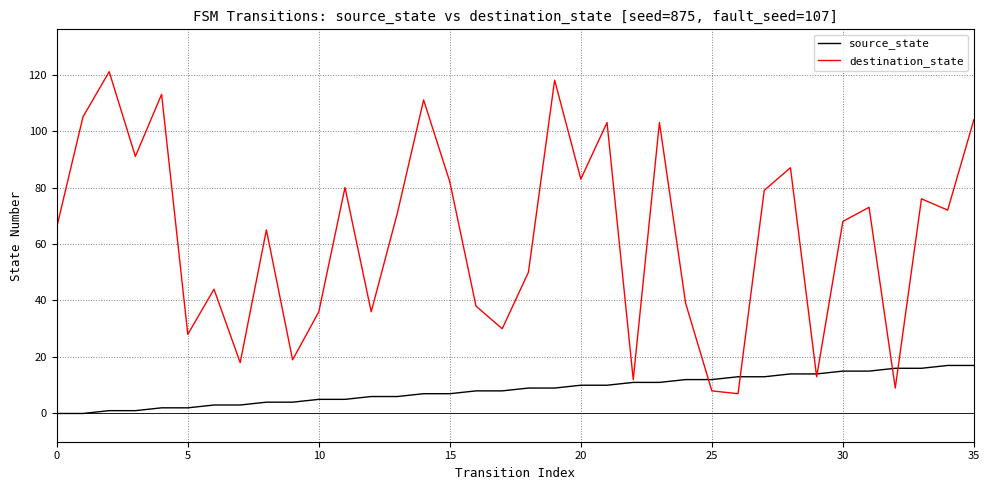

Reading right to left, extract all data points from this chart.

source_state: 17	17	16	16	15	15	14	14	13	13	12	12	11	11	10	10	9	9	8	8	7	7	6	6	5	5	4	4	3	3	2	2	1	1	0	0
destination_state: 104	72	76	9	73	68	13	87	79	7	8	39	103	12	103	83	118	50	30	38	82	111	71	36	80	36	19	65	18	44	28	113	91	121	105	66